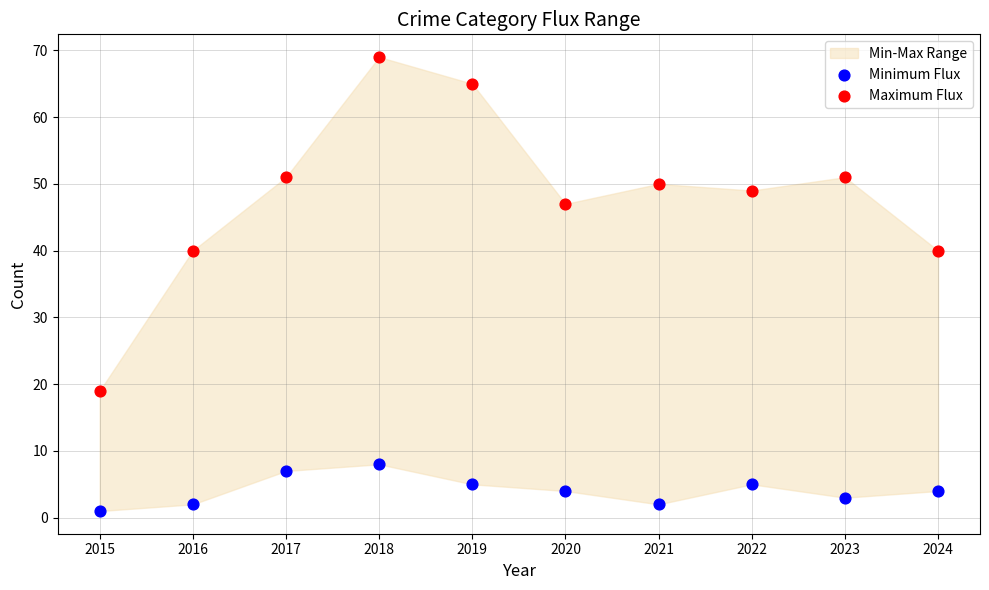

Which series contains the highest Y value?

Maximum Flux